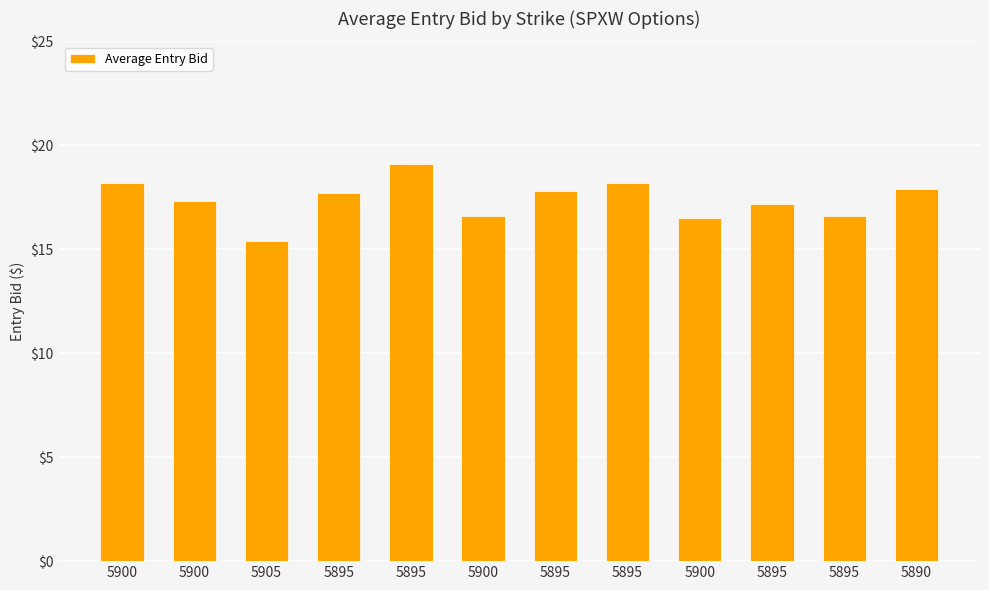

Reading left to right, list all the values displayed in this chart.

5900=18.2	5900=17.3	5905=15.4	5895=17.7	5895=19.1	5900=16.6	5895=17.8	5895=18.2	5900=16.5	5895=17.2	5895=16.6	5890=17.9